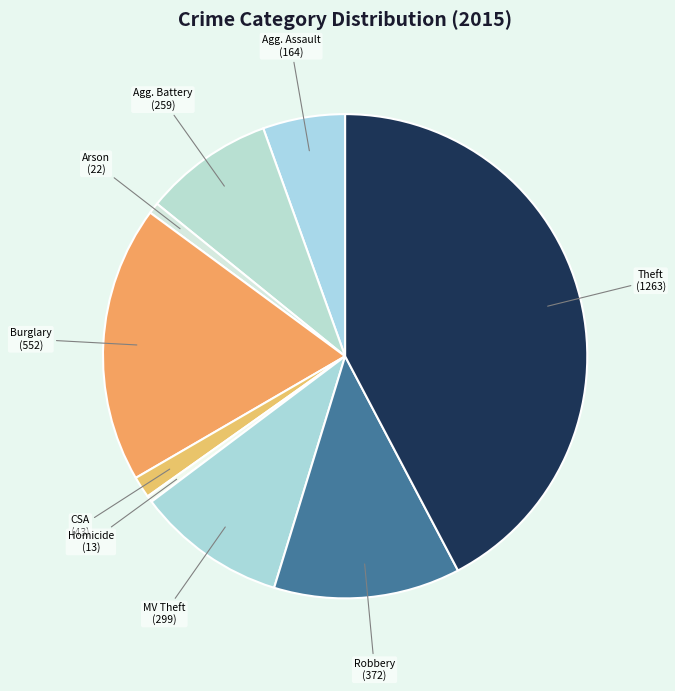

To the nearest percent, what is the average slice percentage?

11%